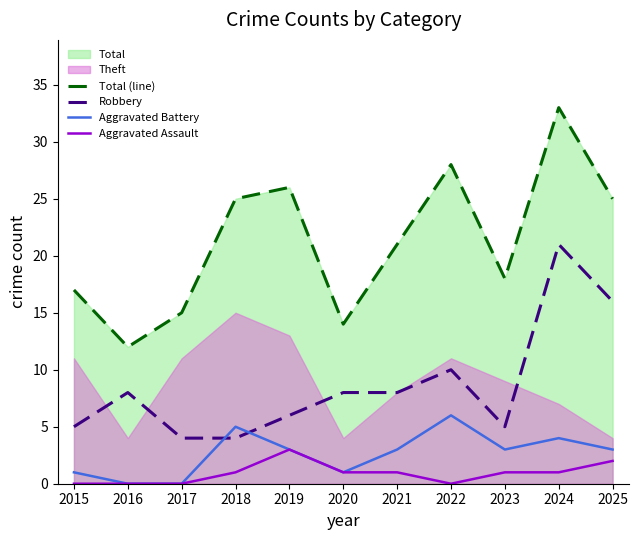

How many Aggravated Assault values are between 0 and 1?

9